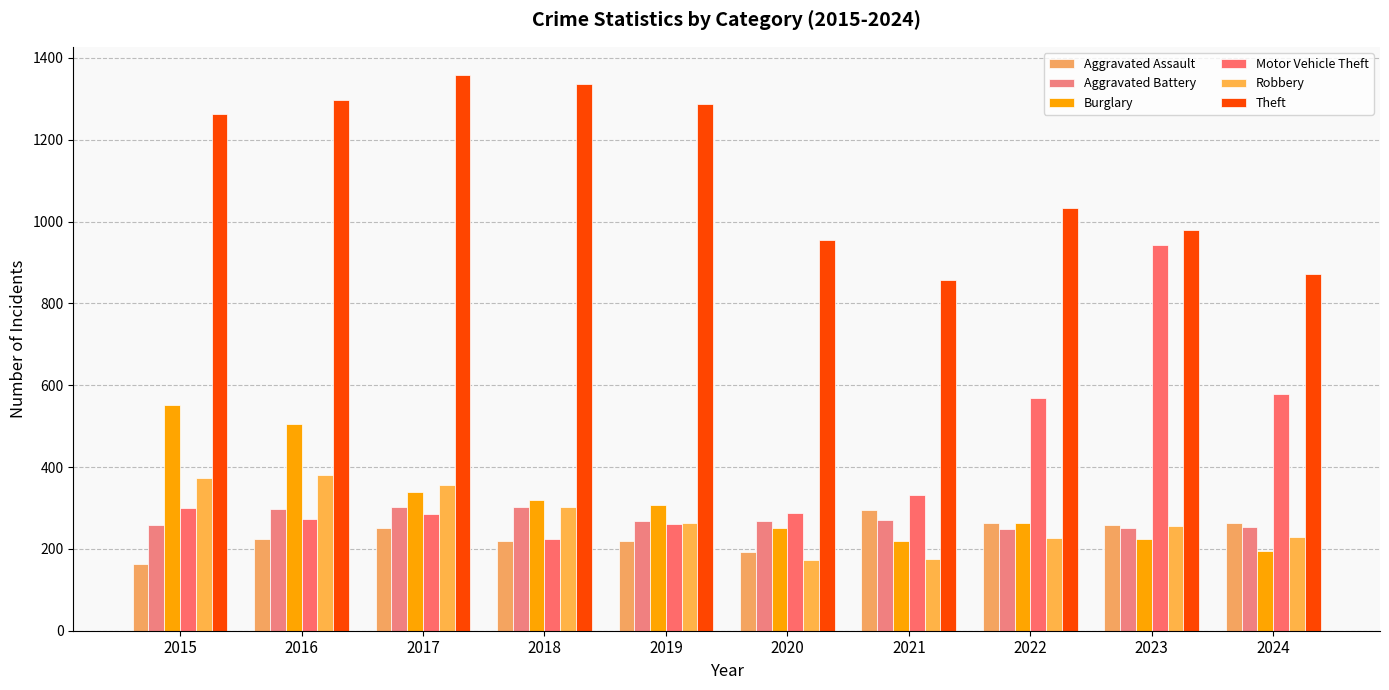

The value of Motor Vehicle Theft at 2021 is 332. True or false?

True